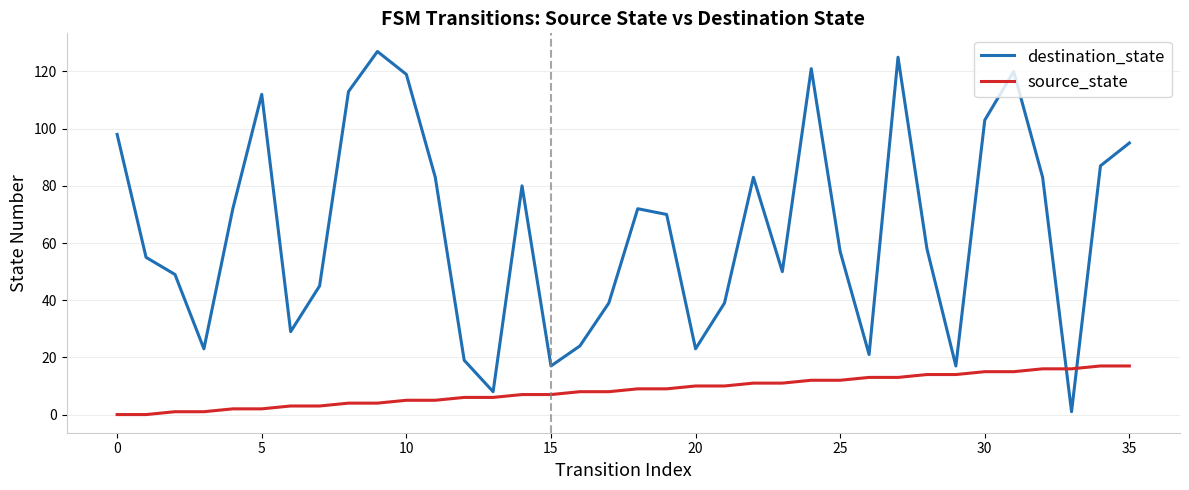

What is the difference between the maximum and minimum values in the destination_state series?

126